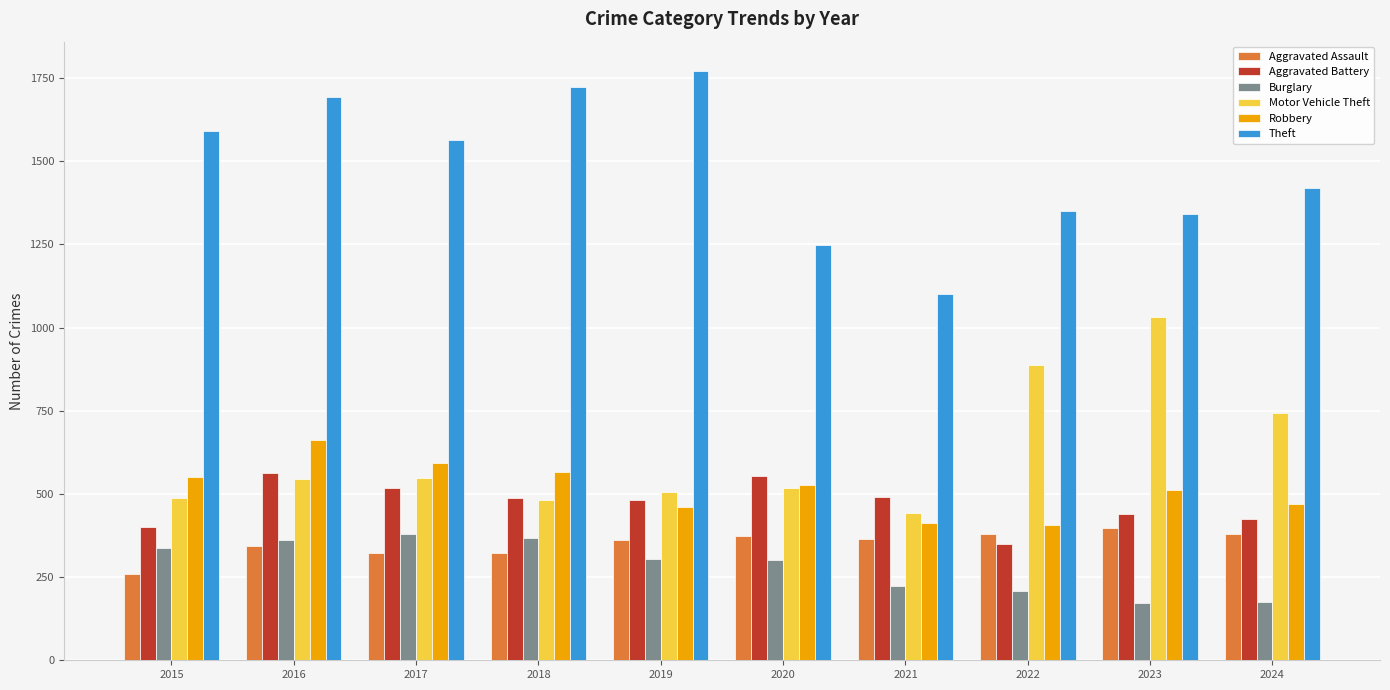

Is it true that Aggravated Battery equals 697 at 2021?

False